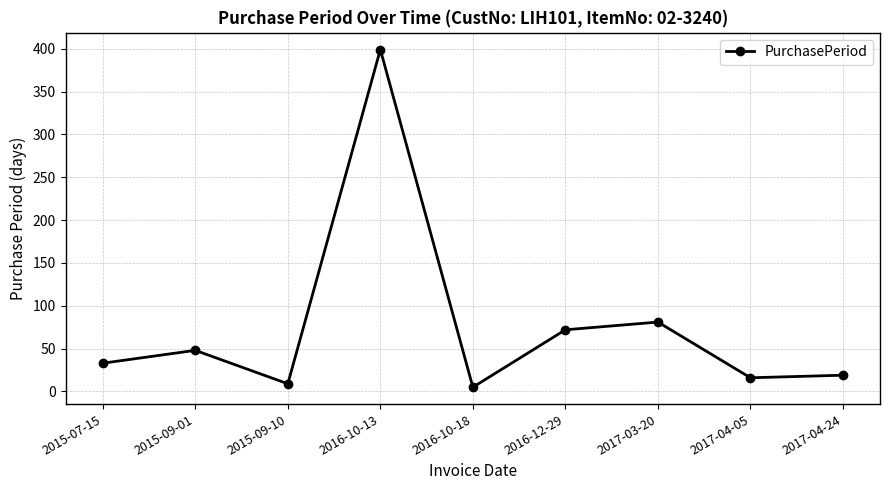

True or false: the data shows 55 at 2015-07-15.

False